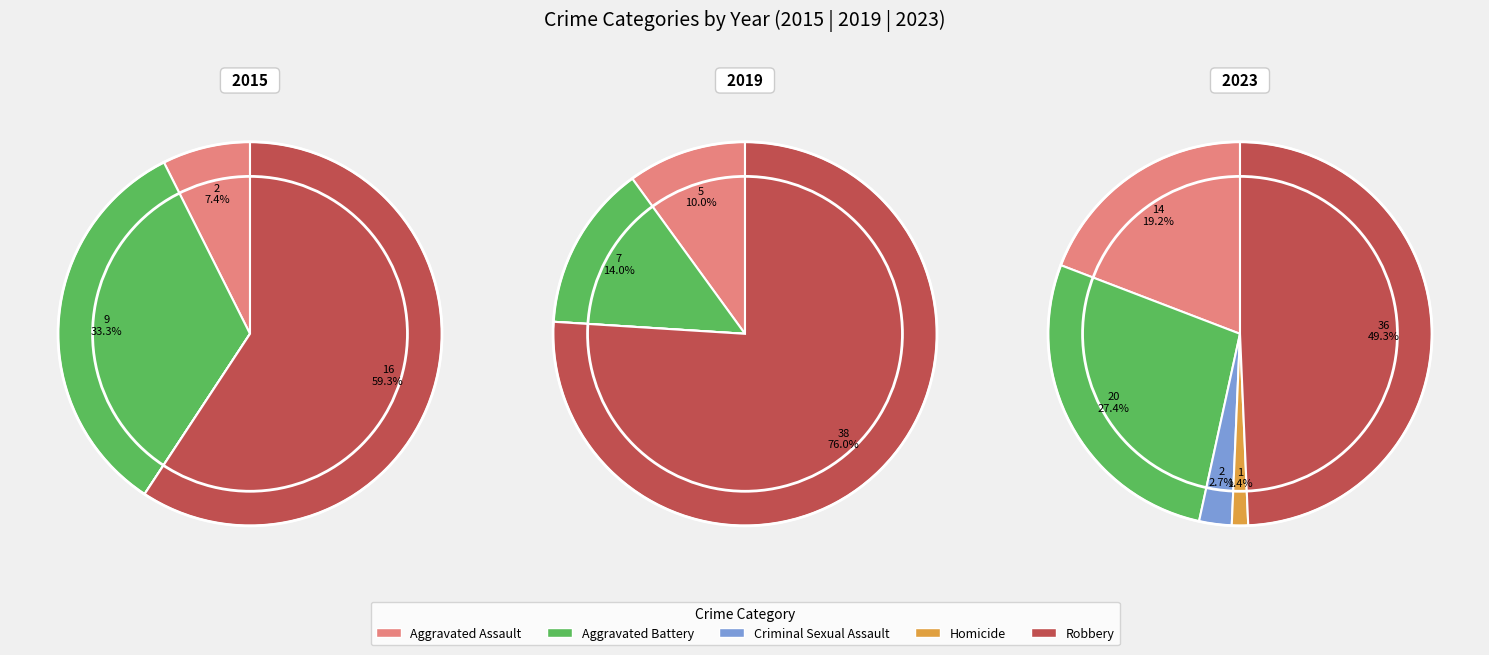

To the nearest percent, what is the difference between the largest and smallest slice percentages?

48%